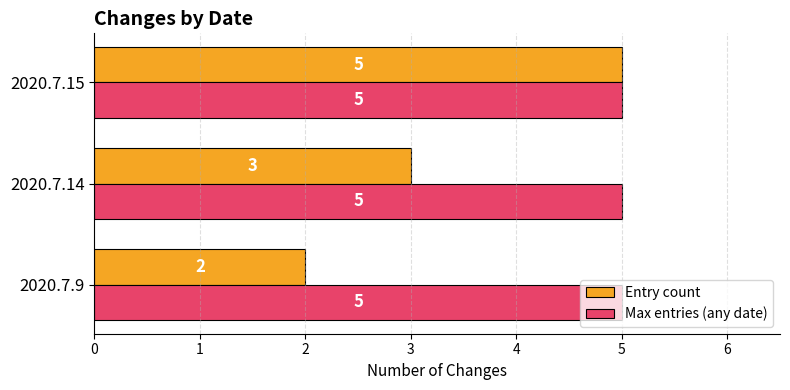

Which series has the widest spread of values?

Entry count